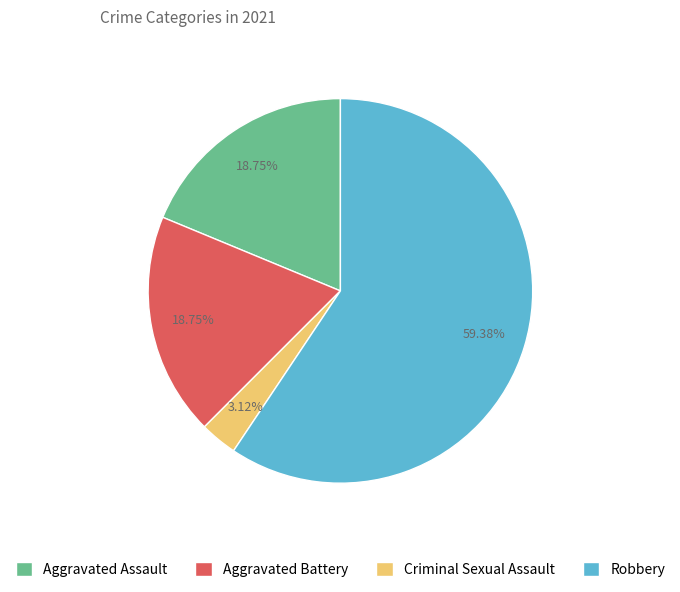

To the nearest percent, what is the combined percentage of Aggravated Battery and Robbery?

78%